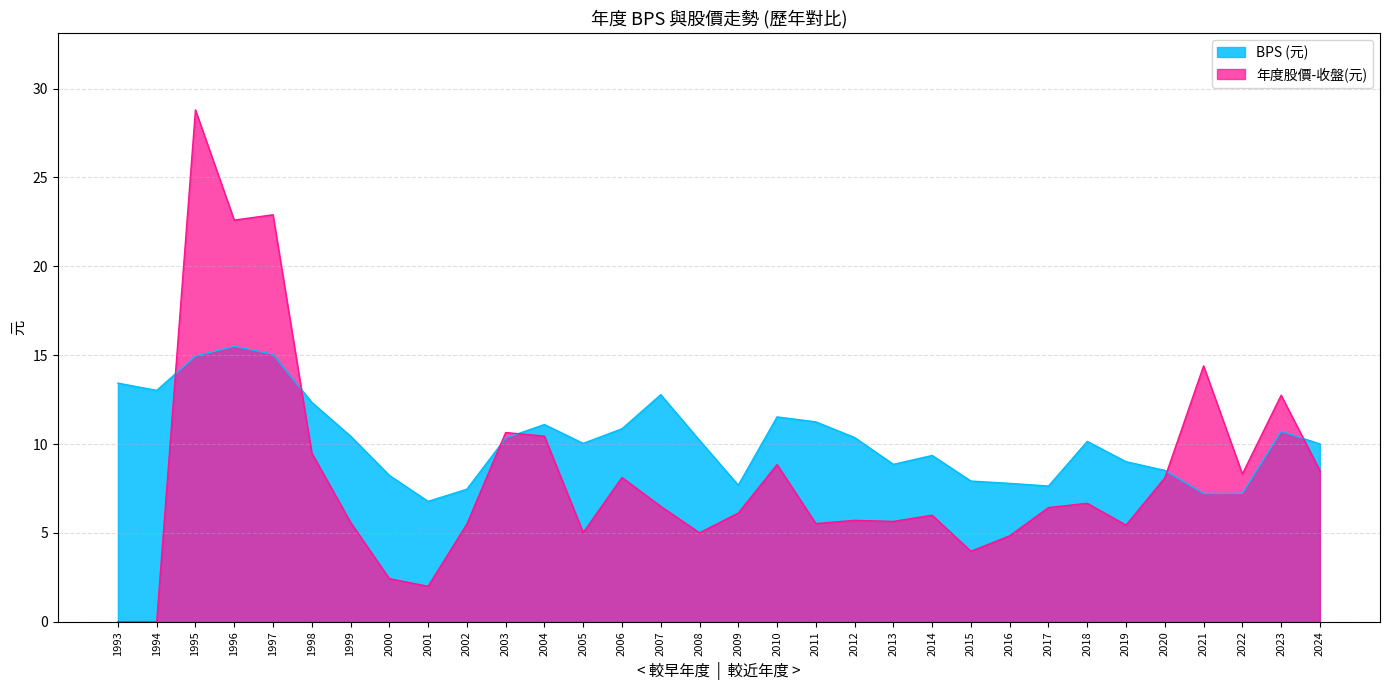

What value does the BPS (元) series have at 2008?

10.2